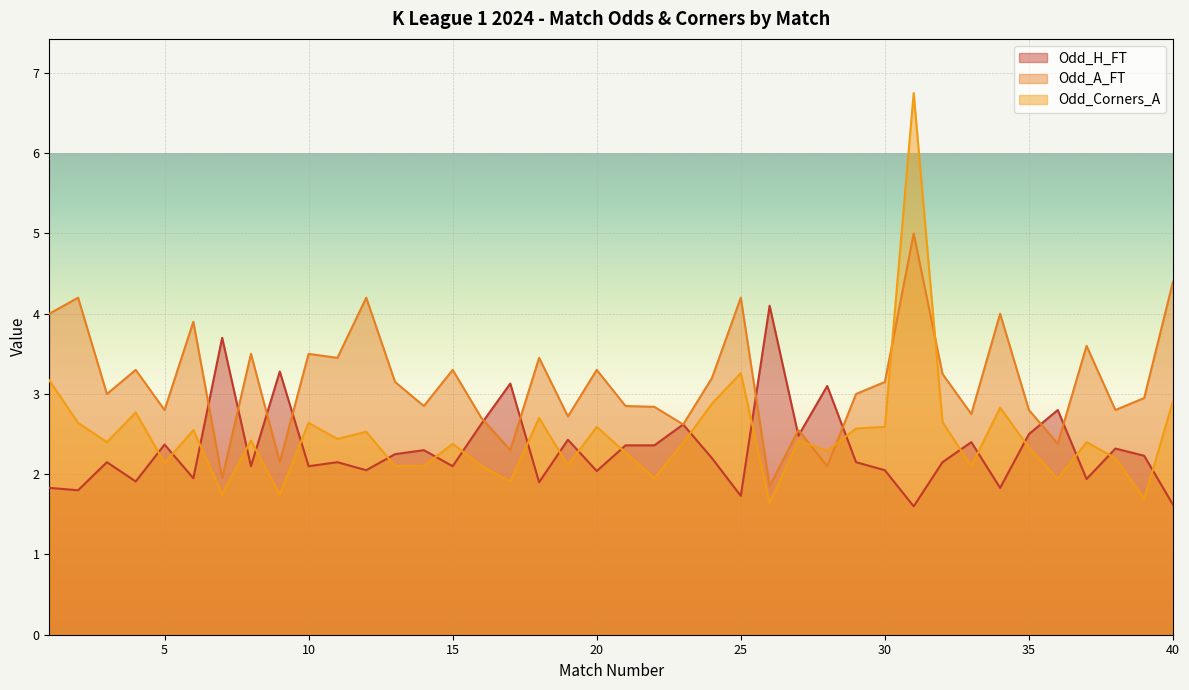

After their last crossing, which series has the higher values: Odd_H_FT or Odd_Corners_A?

Odd_Corners_A